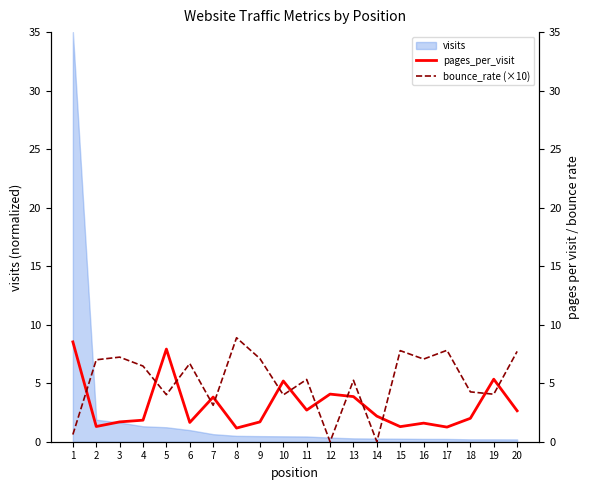

What is the total value across all series at 13?

9.1